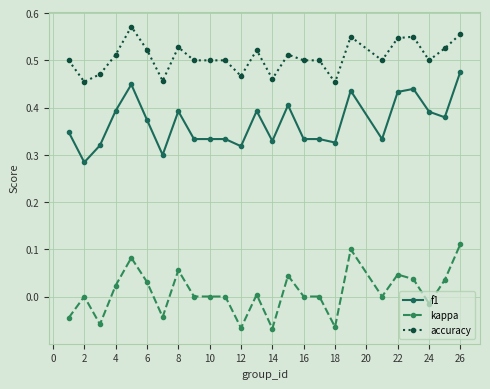

Which series has the largest total across all categories?

accuracy